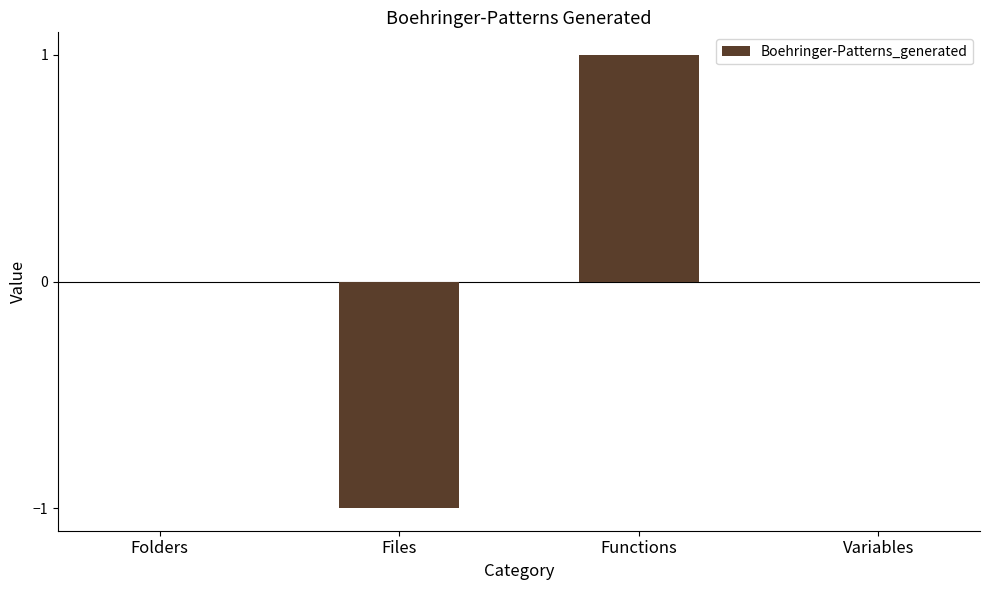

The chart shows a value of 0 at Variables. True or false?

True